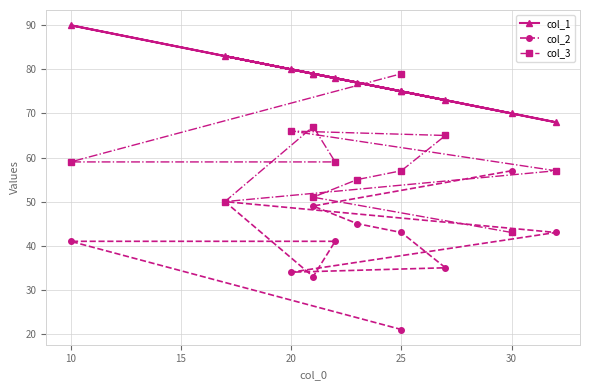

What is the difference between the col_2 values at 20 and 15?

2